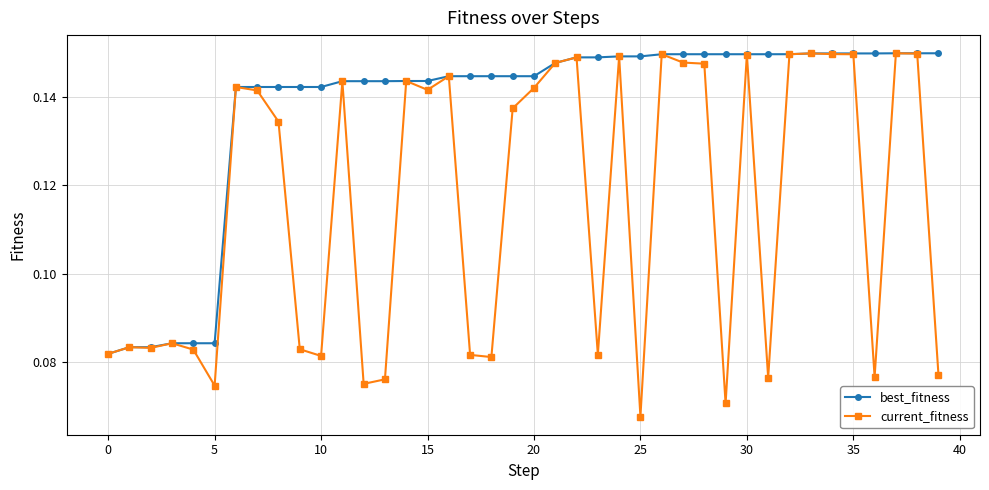

True or false: current_fitness has more than 0 points higher than both neighbors.

True